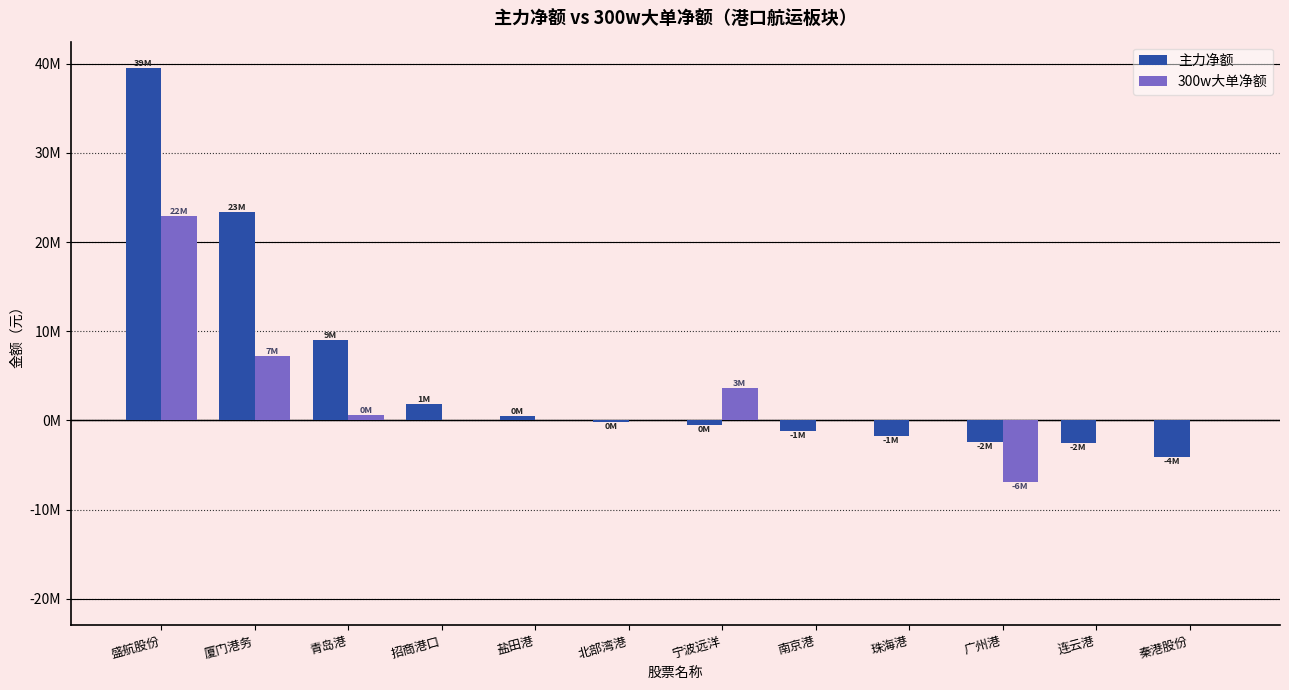

Is the value of 主力净额 at 广州港 greater than the value of 300w大单净额 at 南京港?

No